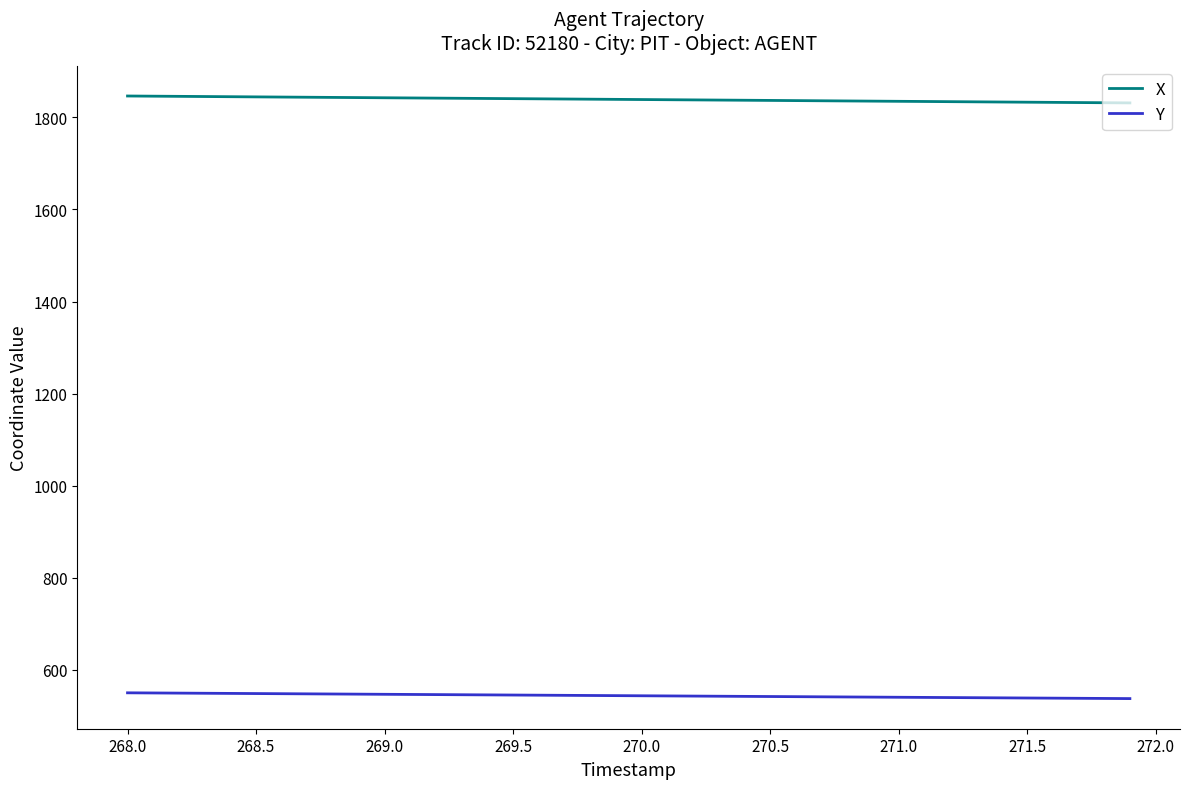

Does the chart have visible grid lines?

No